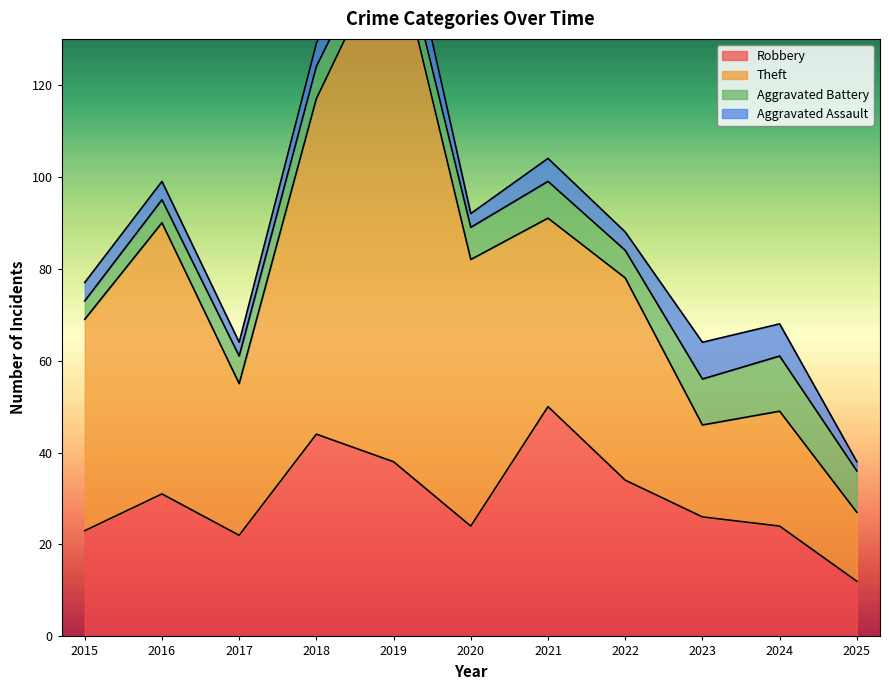

True or false: Aggravated Assault has more than 0 points higher than both neighbors.

True